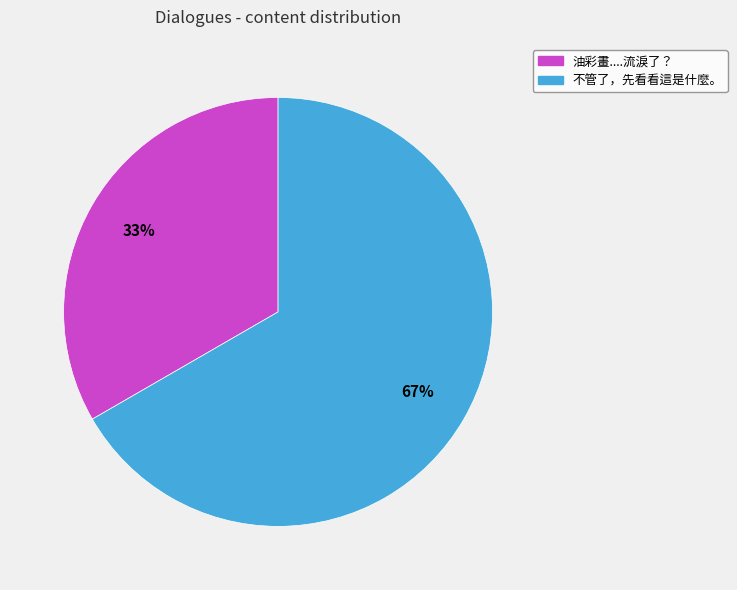

Combined, do 不管了，先看看這是什麼。 and 油彩畫....流淚了？ account for over 50%?

Yes